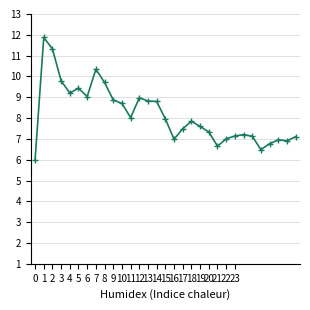

What is the greatest value displayed?

11.9